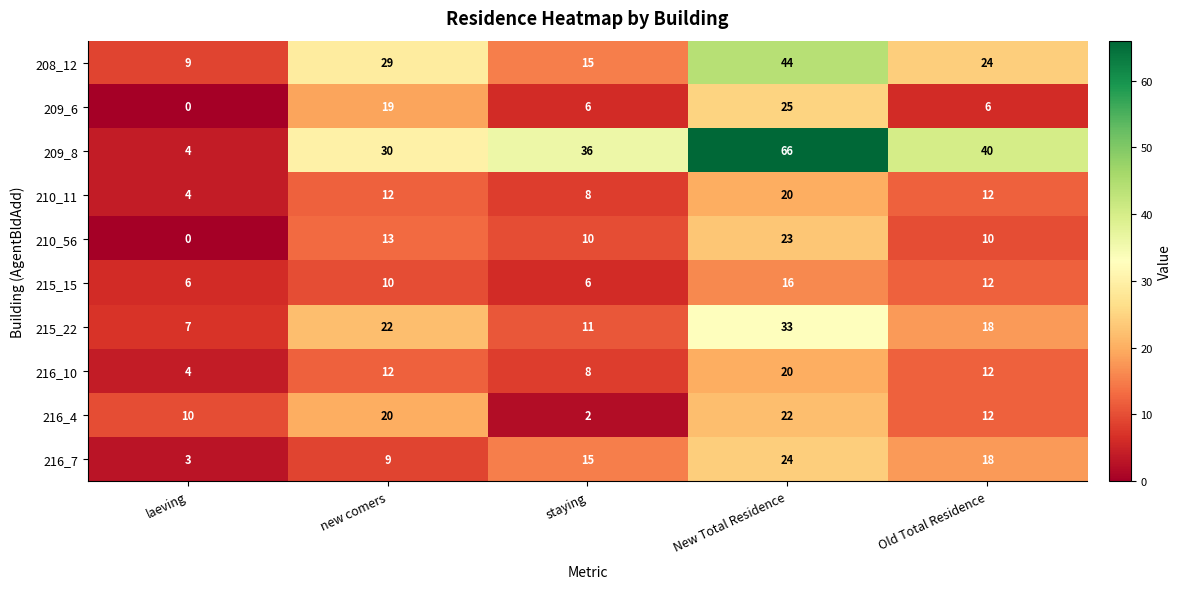

At which label is 215_15 closest to 11?

new comers